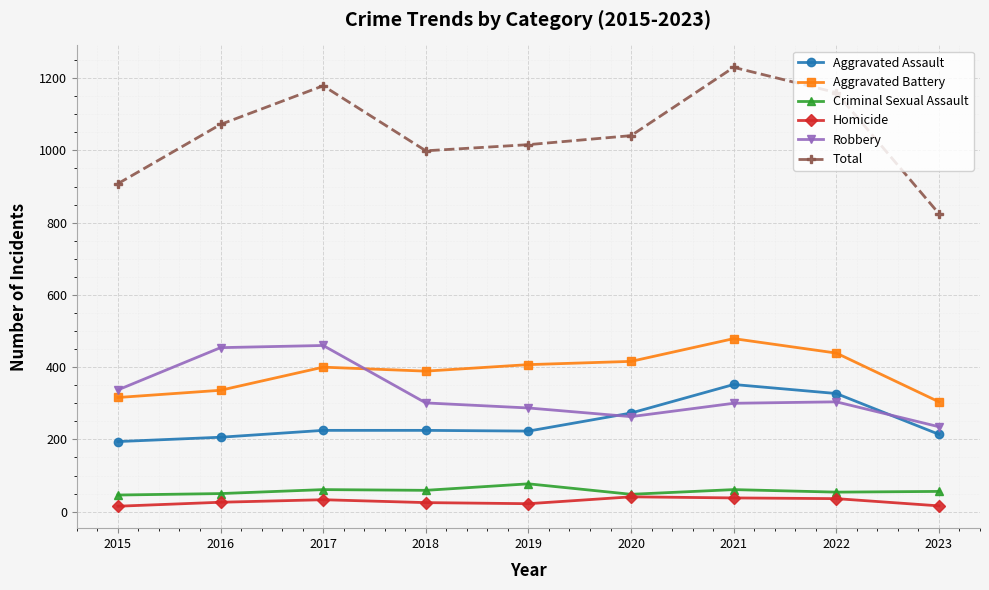

What is the difference between the maximum and second lowest values in the Aggravated Assault series?

146